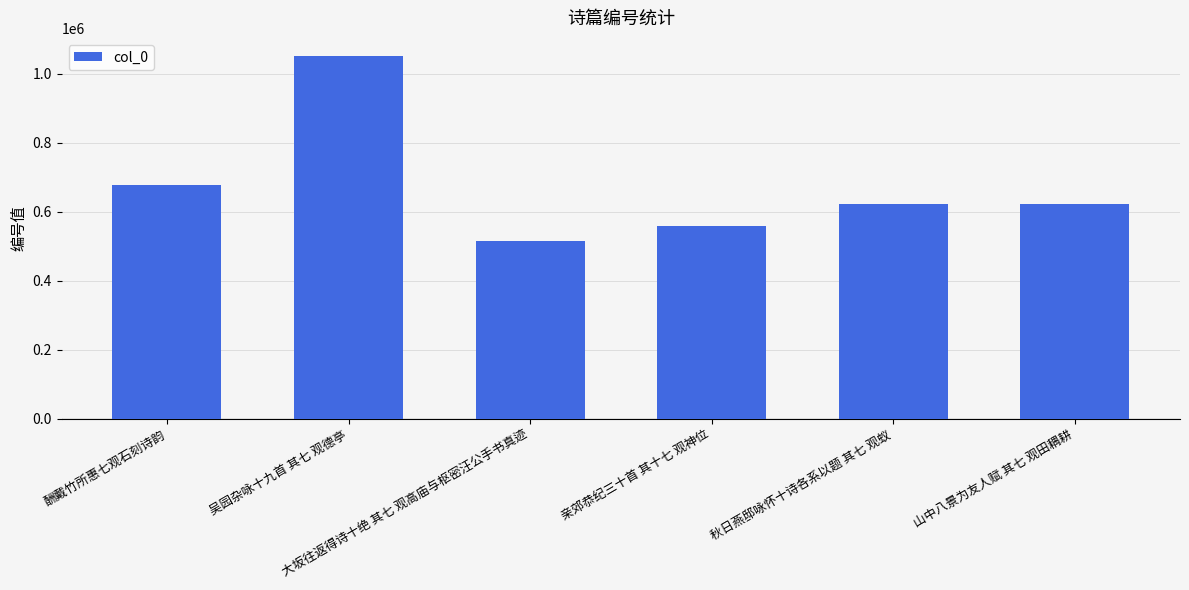

Between 酬戴竹所惠七观石刻诗韵 and 秋日燕邸咏怀十诗各系以题 其七 观蚁, which is larger?

酬戴竹所惠七观石刻诗韵